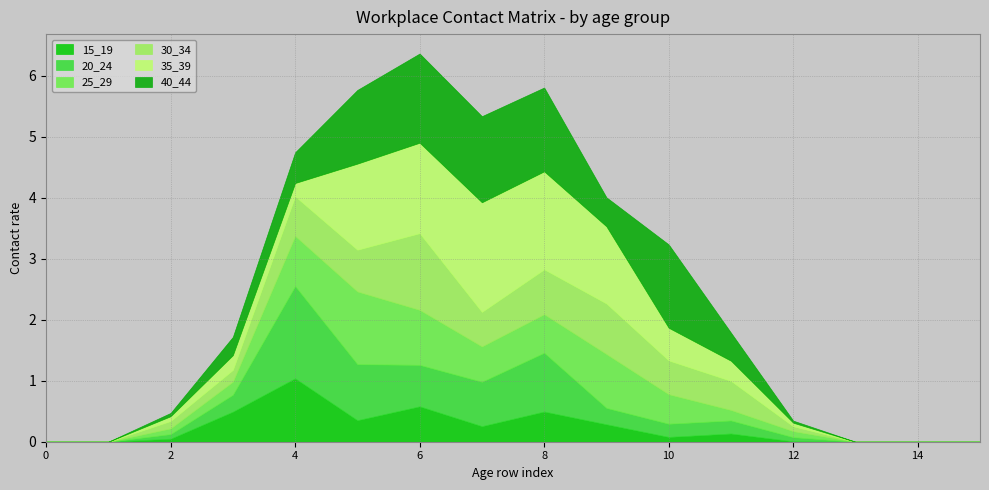

At which label does 15_19 reach its peak?

4